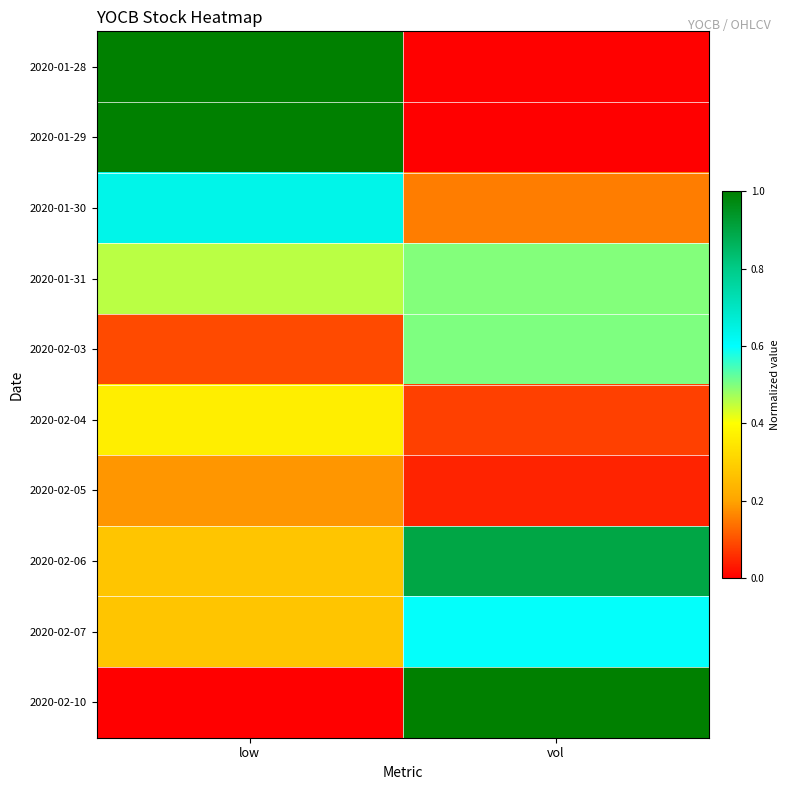

Which series has the largest total across all categories?

2020-02-06